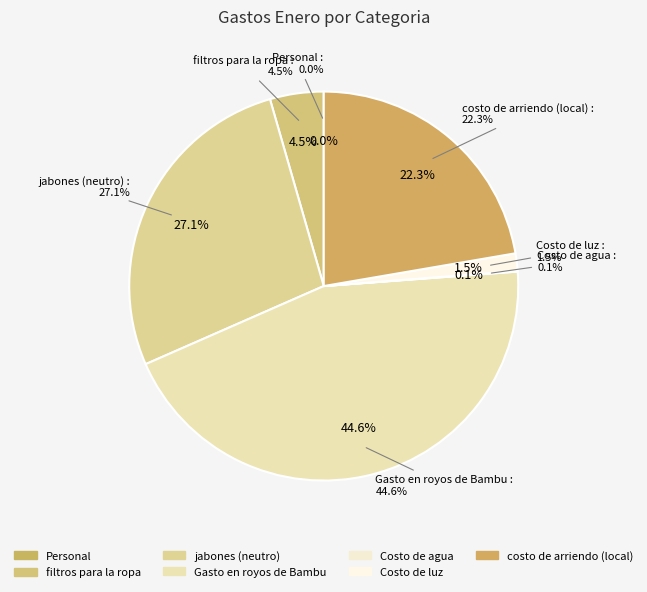

What percentage is the Gasto en royos de Bambu slice, to the nearest percent?

45%